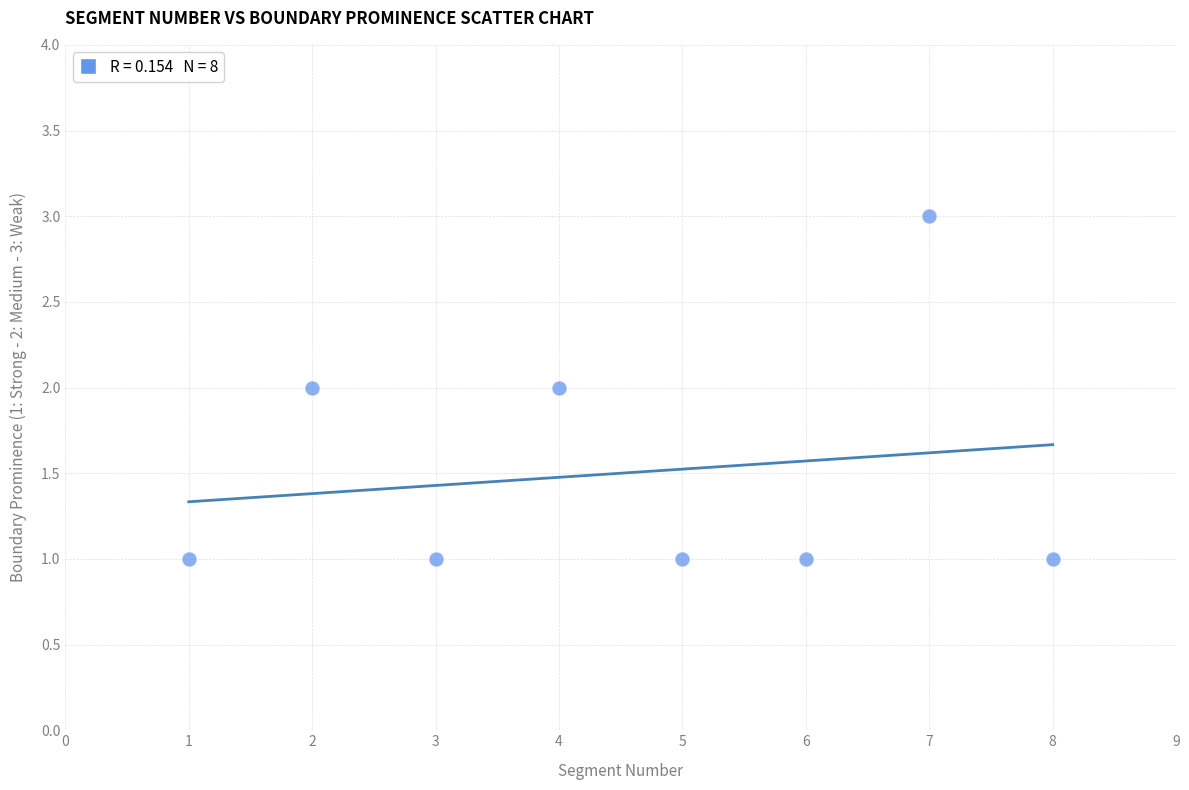

What is the average X value?

4